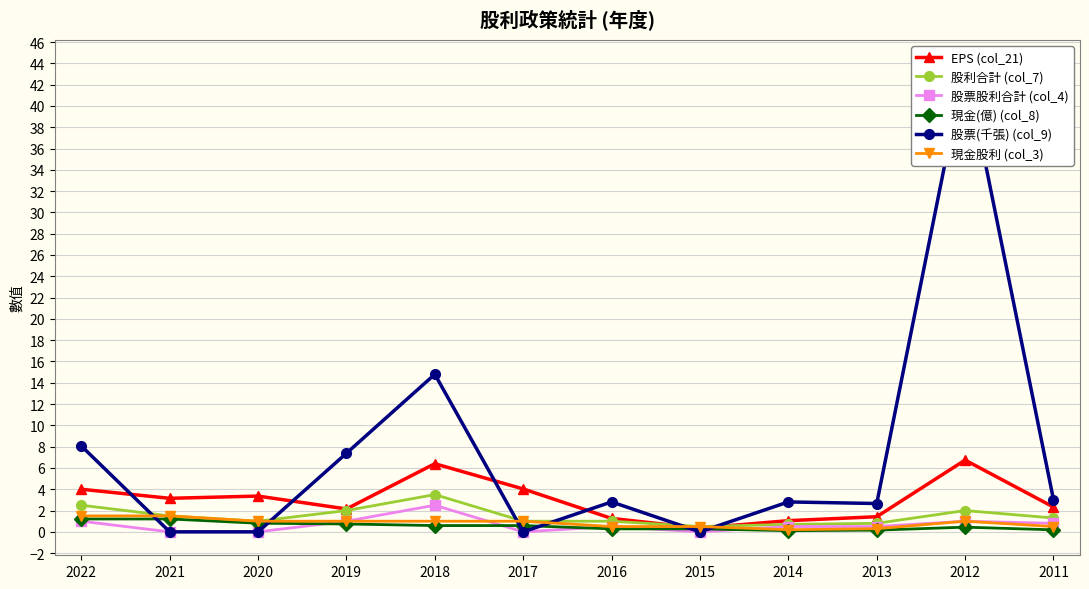

The 股票股利合計 (col_4) series shows -1.3 at 2020. True or false?

False